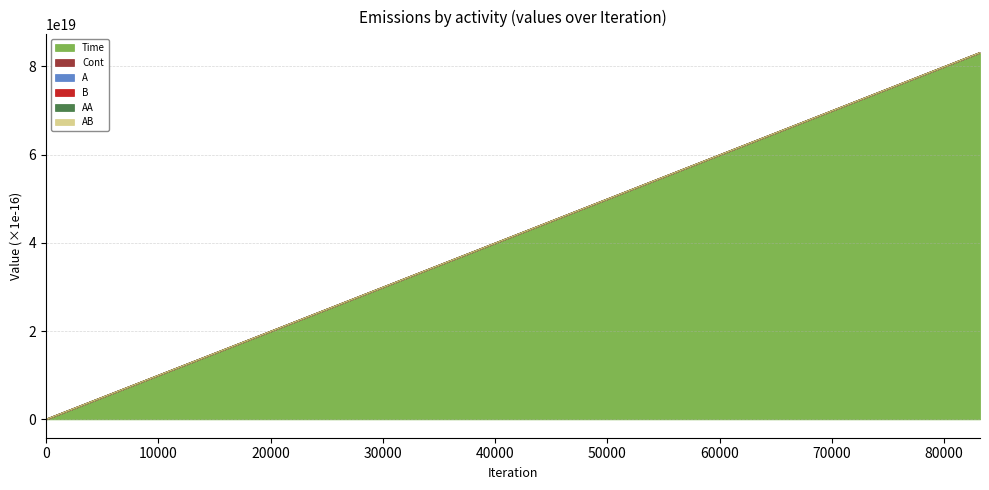

At how many categories does at least one series exceed 34270650270477930496?

4